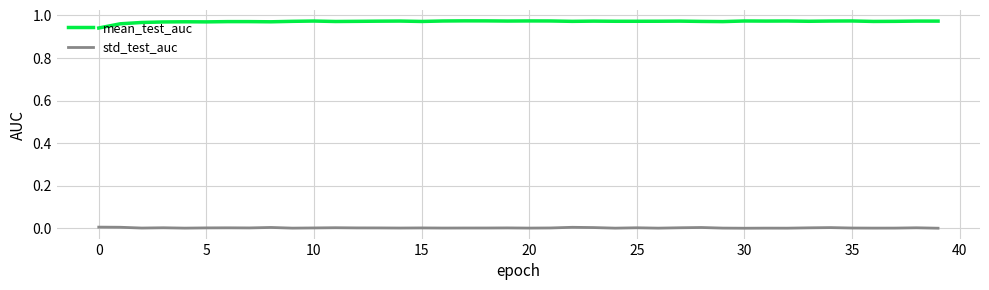

Which series has the widest spread of values?

mean_test_auc